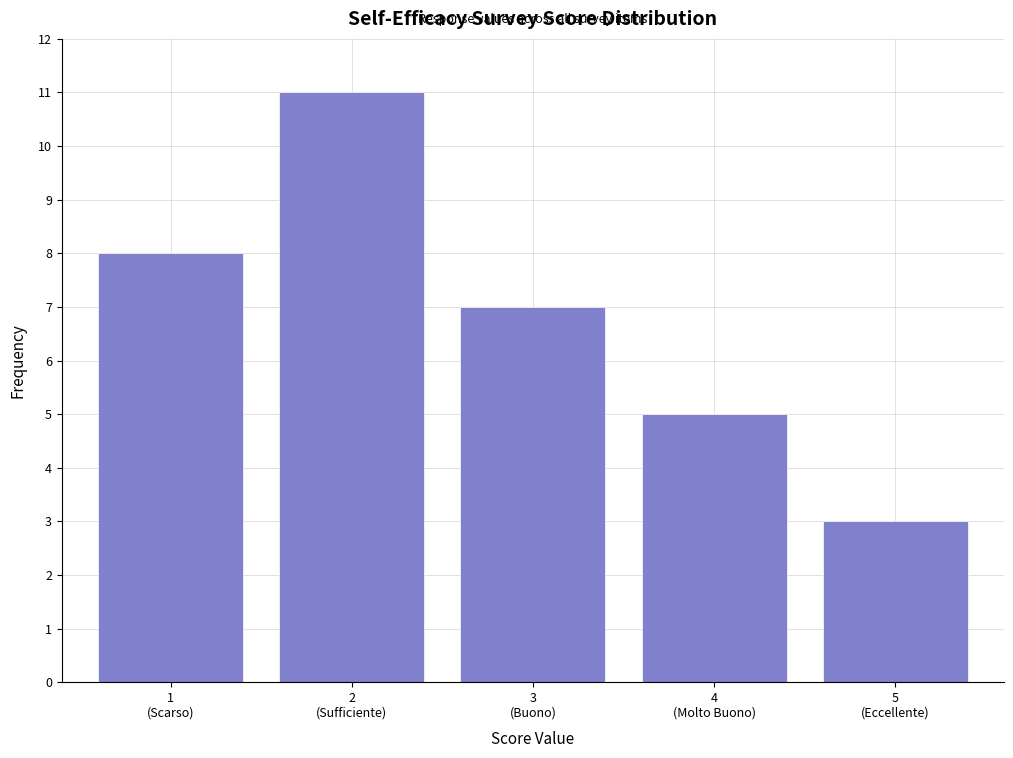

Reading right to left, transcribe all the data shown in this chart.

3	5	7	11	8